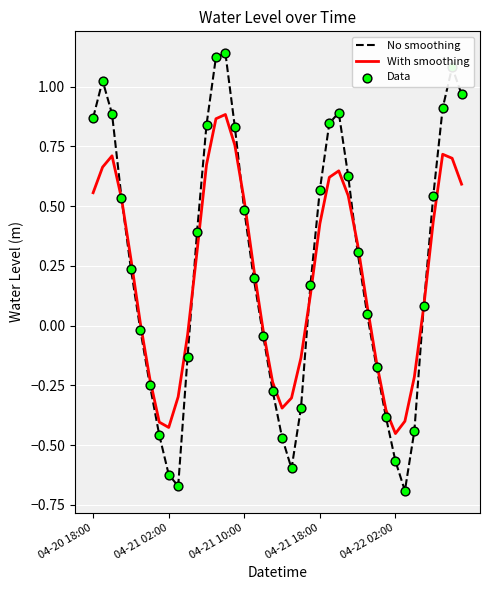

At how many categories does at least one series exceed 0?

25